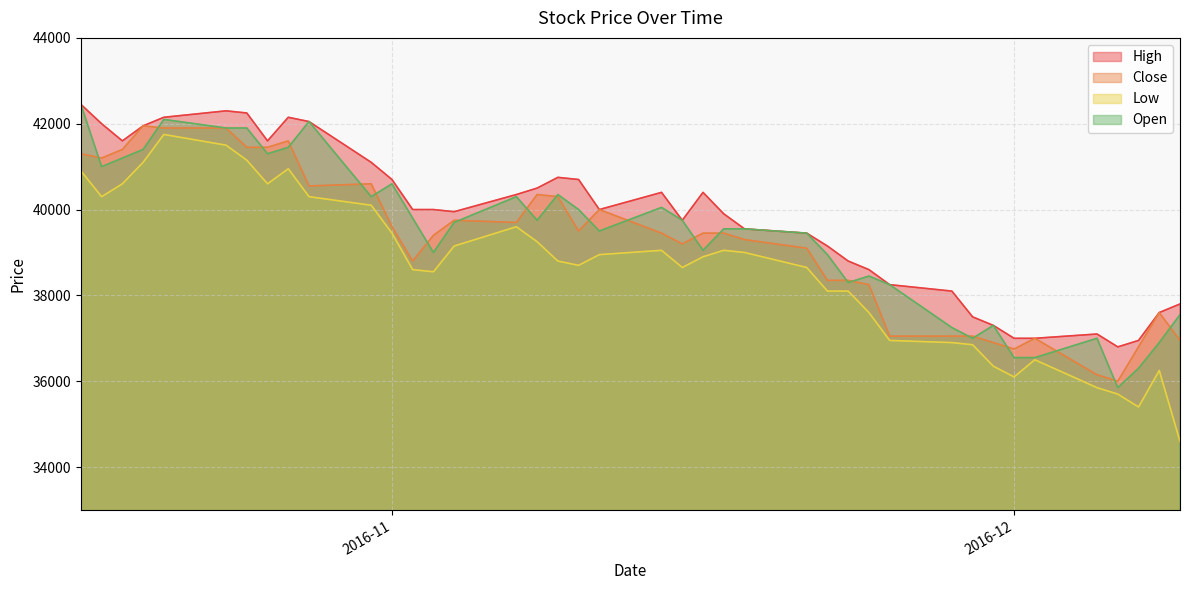

The value of Low at 2016-12 is 36100. True or false?

True